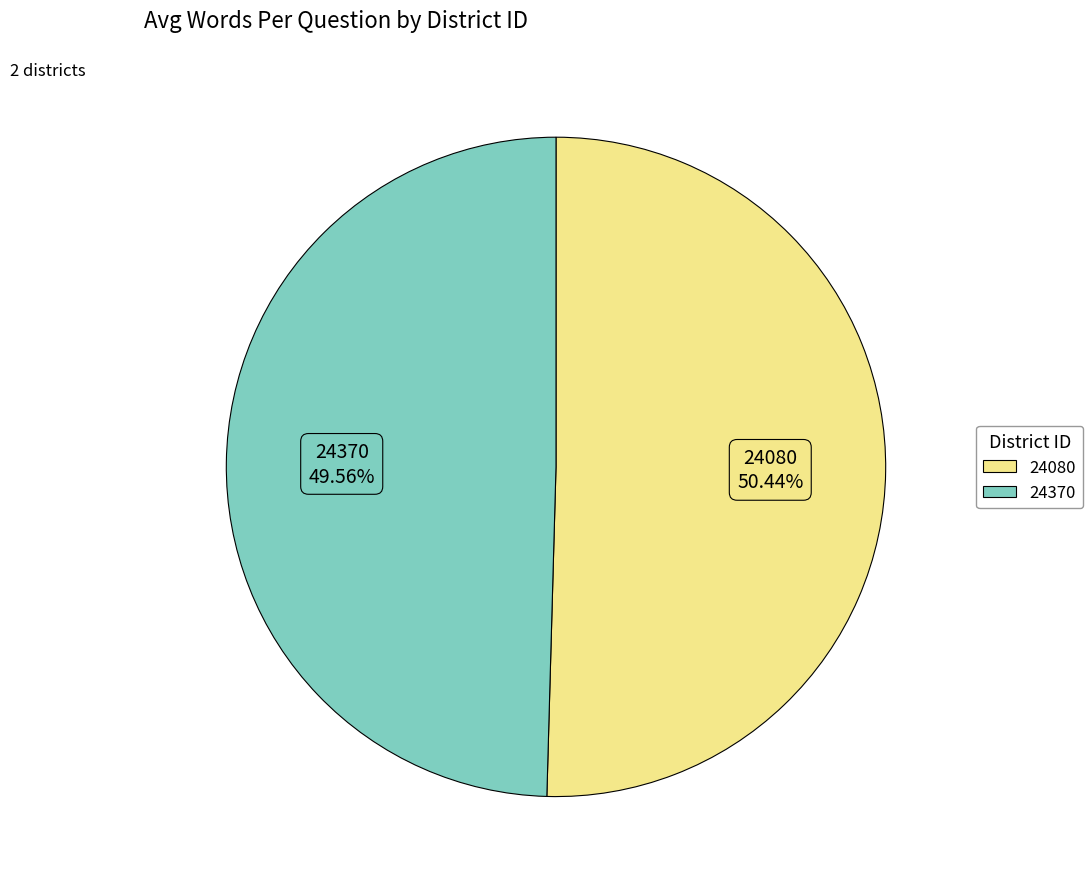

To the nearest percent, what portion does 24080 represent?

50%